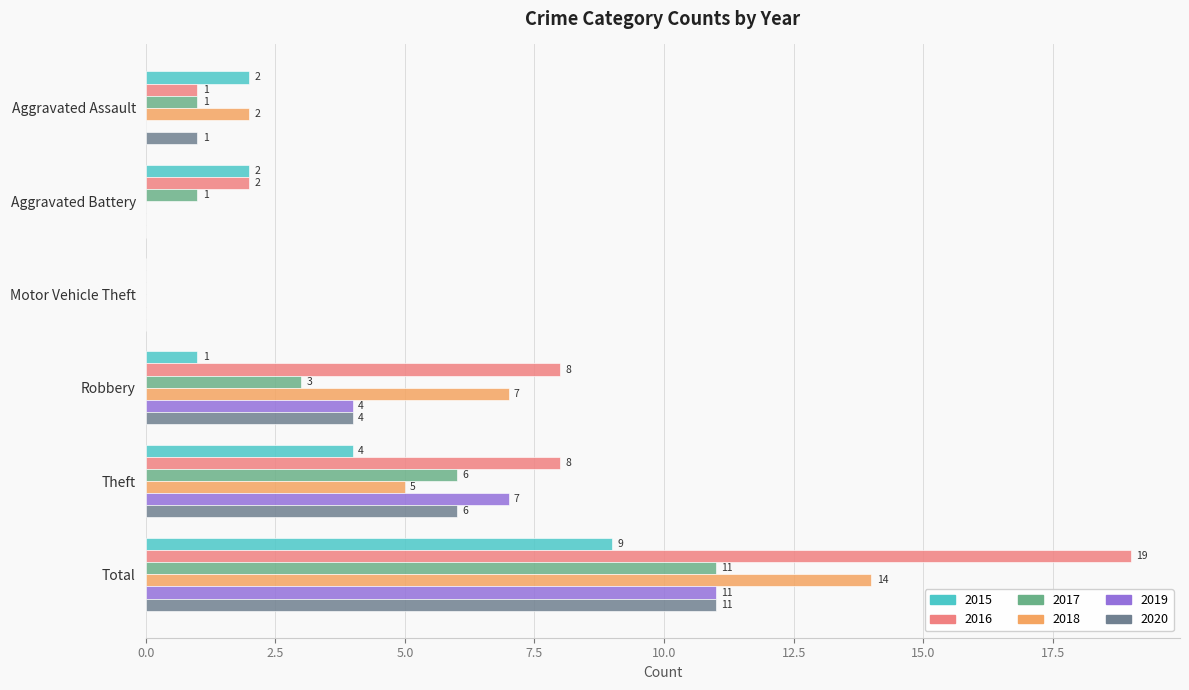

Where is 2020 nearest to the value 5?

Robbery